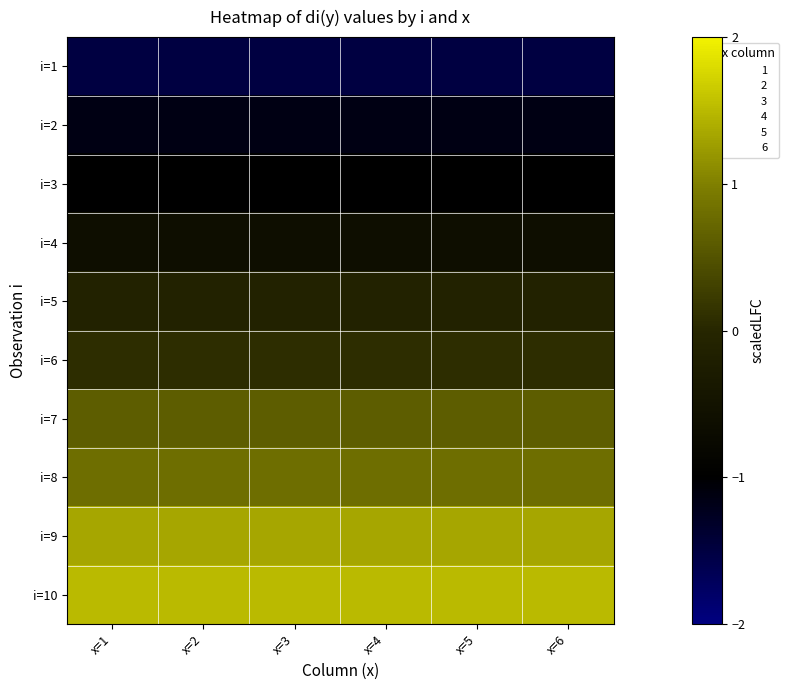

Between x=1 and x=4, which series saw the biggest shift?

i=1